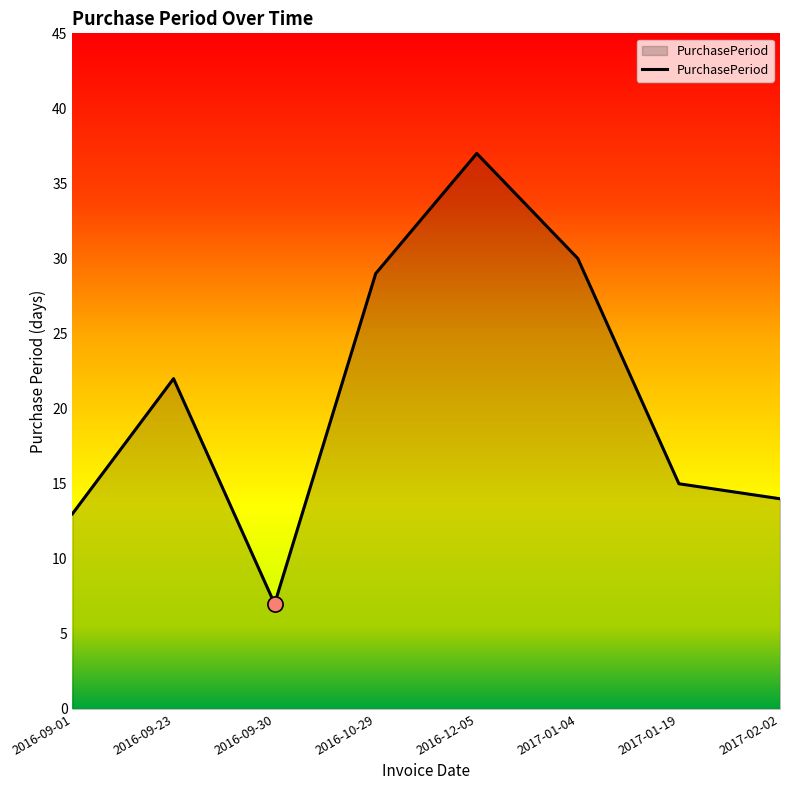

Between 2017-02-02 and 2016-12-05, which is larger?

2016-12-05